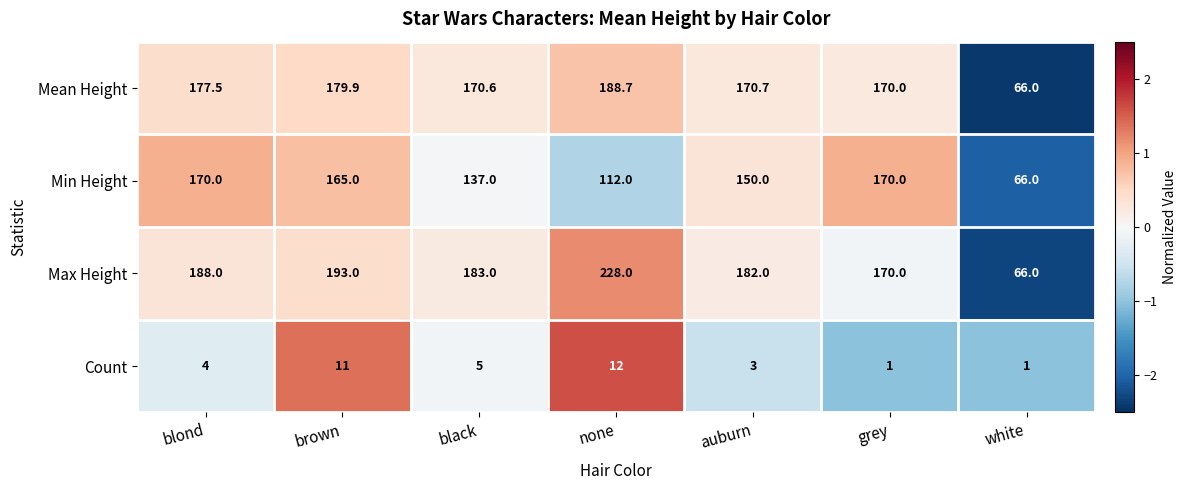

Rank the series at auburn from lowest to highest value.

Count, Min Height, Mean Height, Max Height